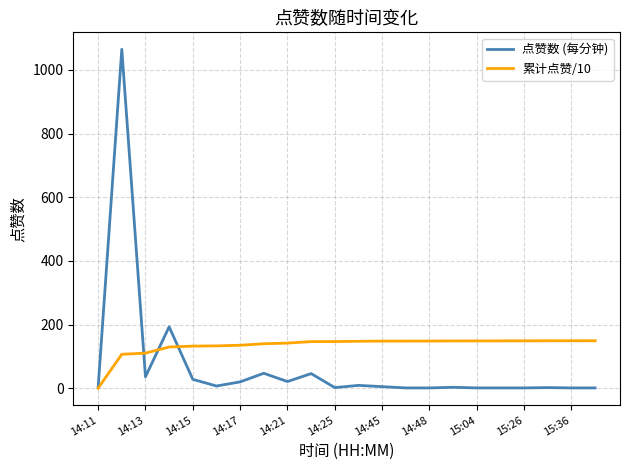

Which series has the largest range (max minus min)?

点赞数 (每分钟)